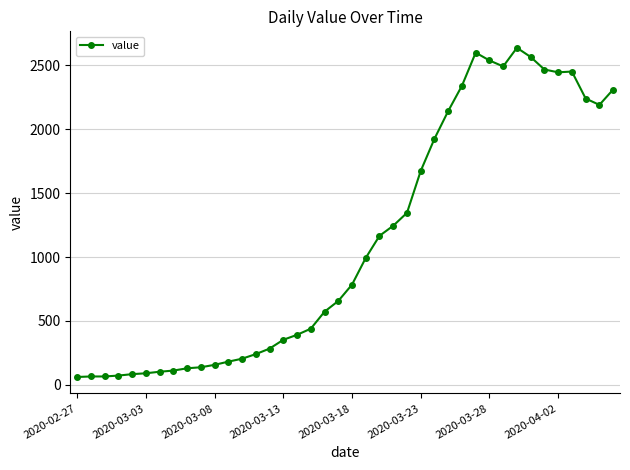

Is this an area chart (filled region under the line)?

No